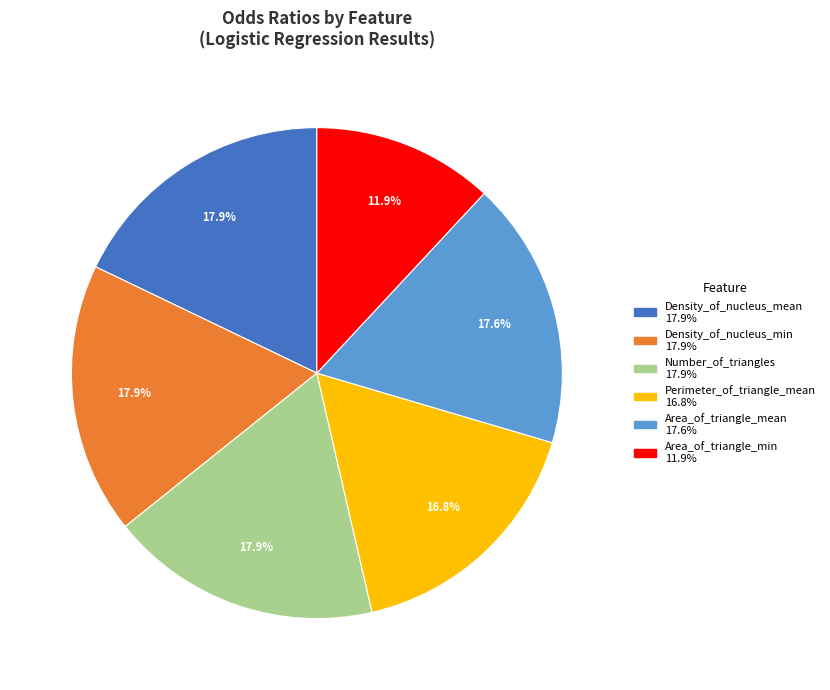

How many slices are in this pie chart?

6